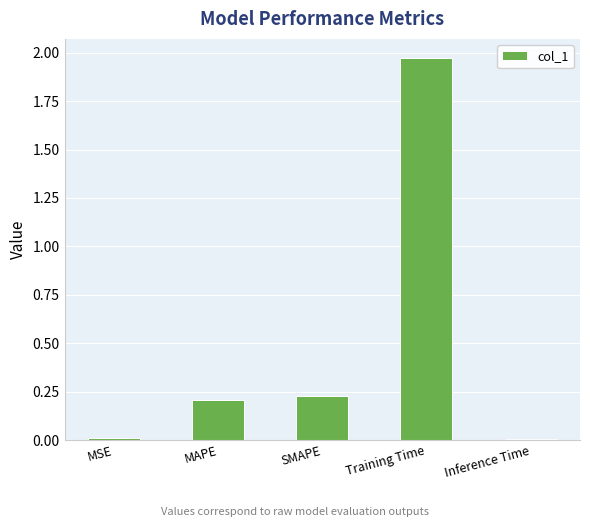

Which has a higher value, Inference Time or Training Time?

Training Time